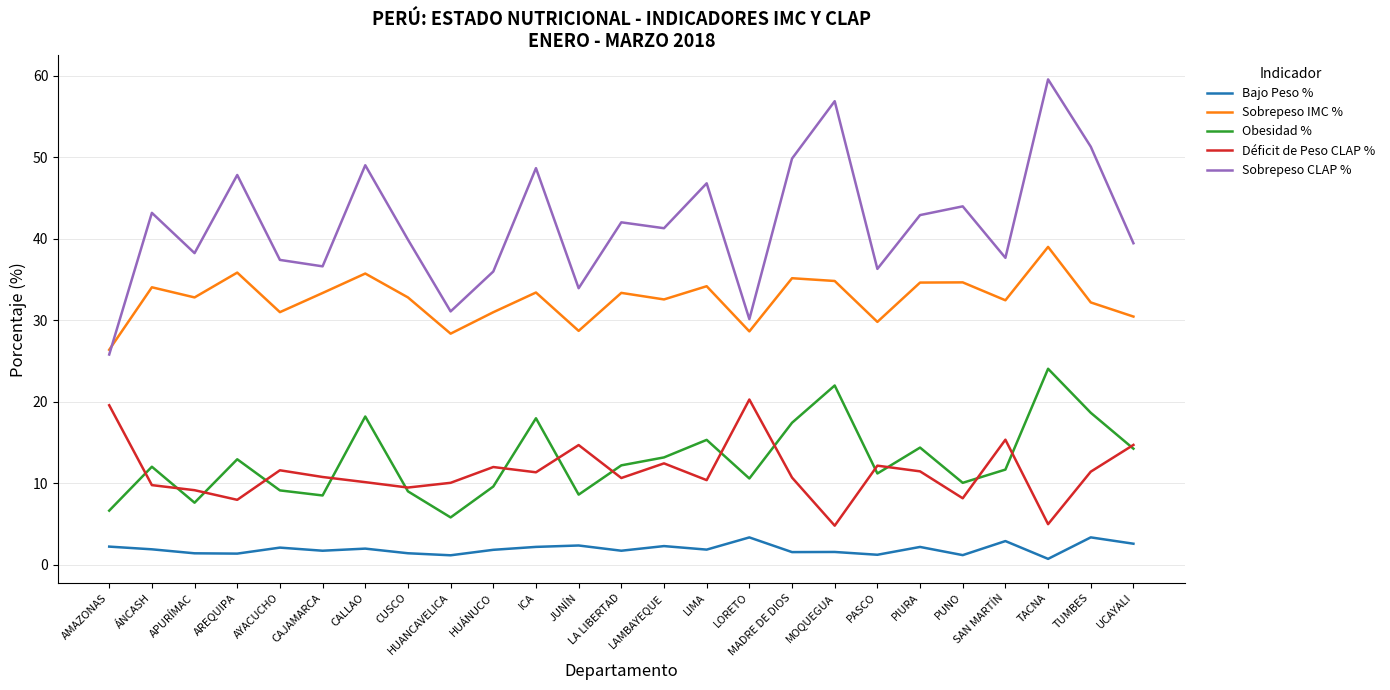

Is it true that Déficit de Peso CLAP % equals 16.3 at CALLAO?

False